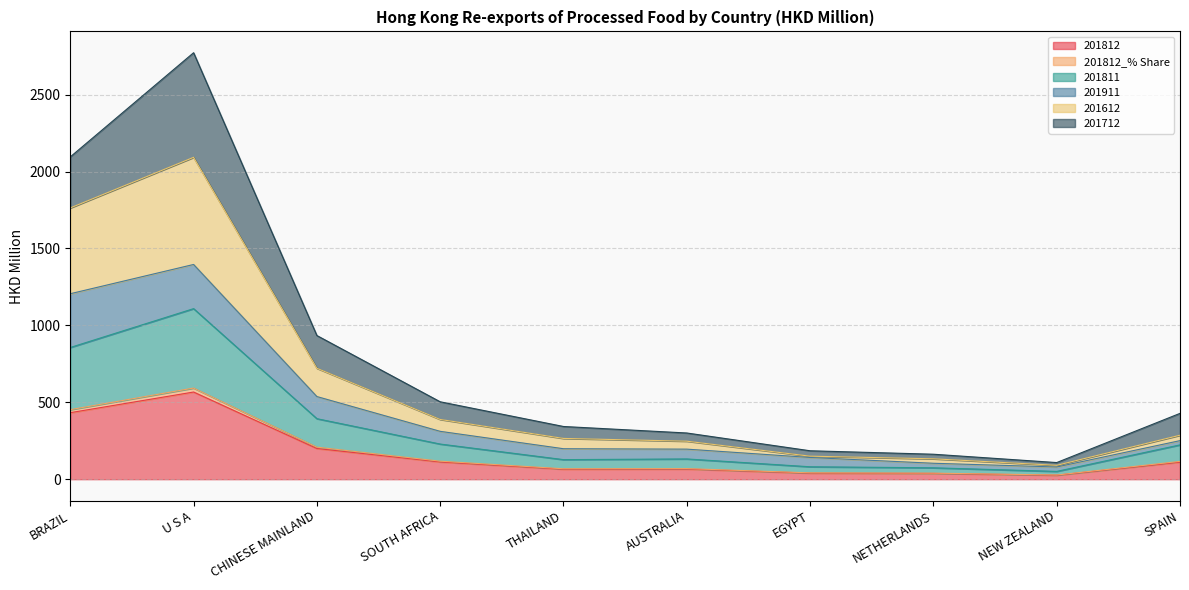

At which label does 201812 reach its minimum?

NEW ZEALAND